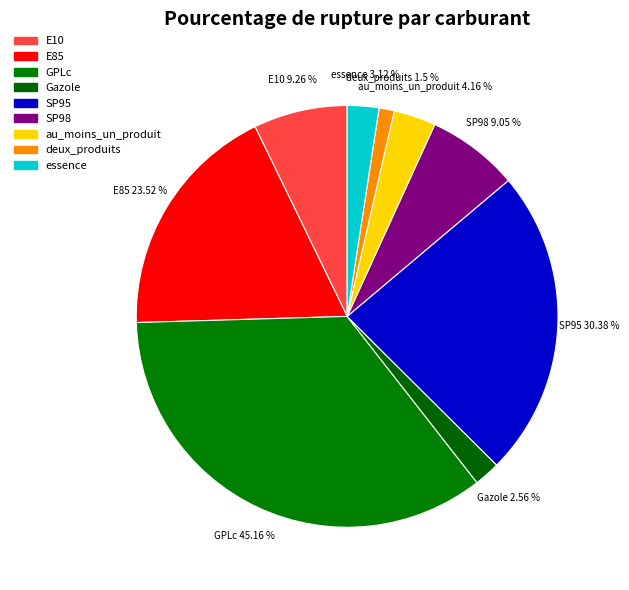

To the nearest percent, what percentage of the pie is E10?

7%